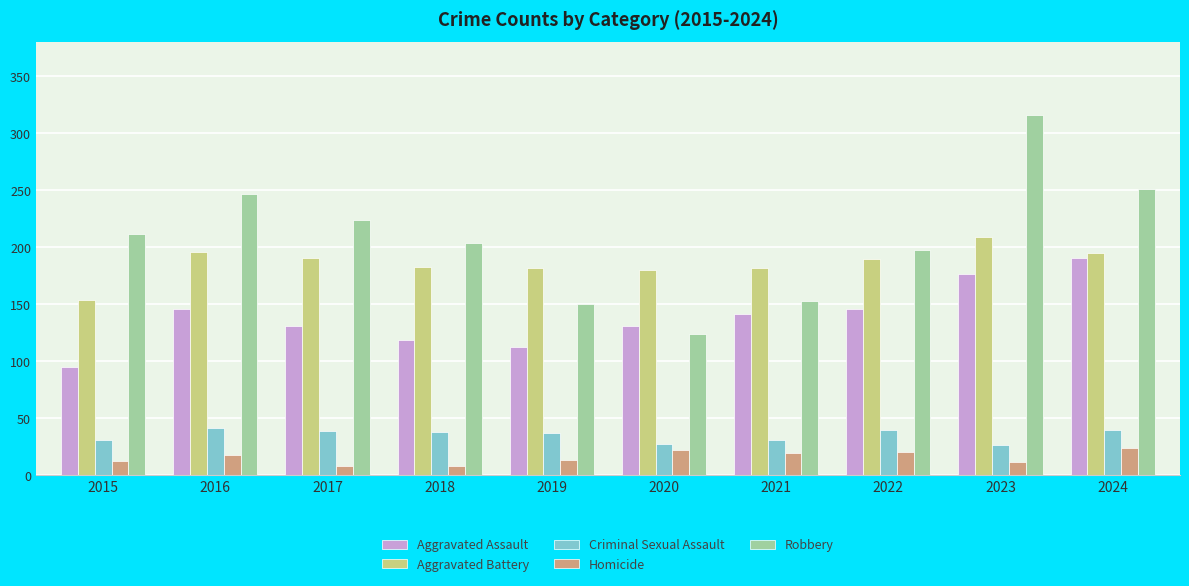

What is the sum of the Aggravated Assault values at 2021 and 2023?

319